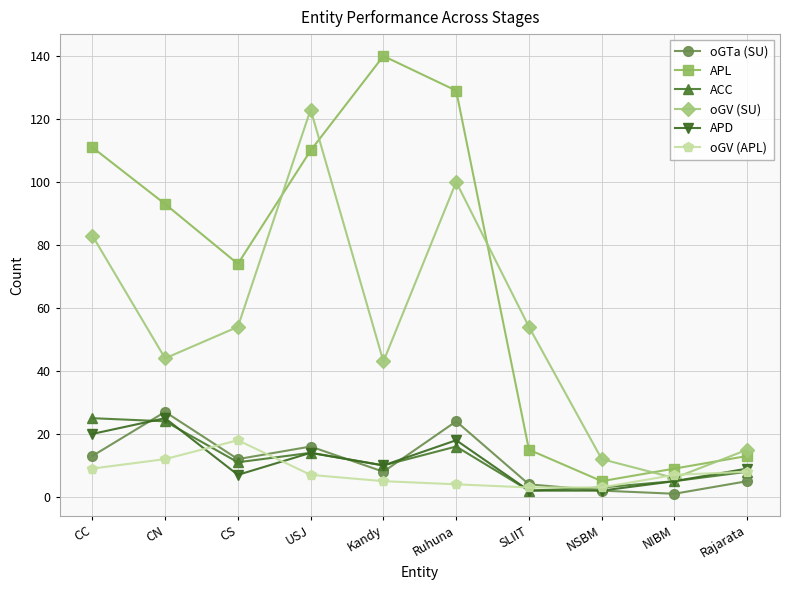

Does the chart display data point markers on the line(s)?

Yes